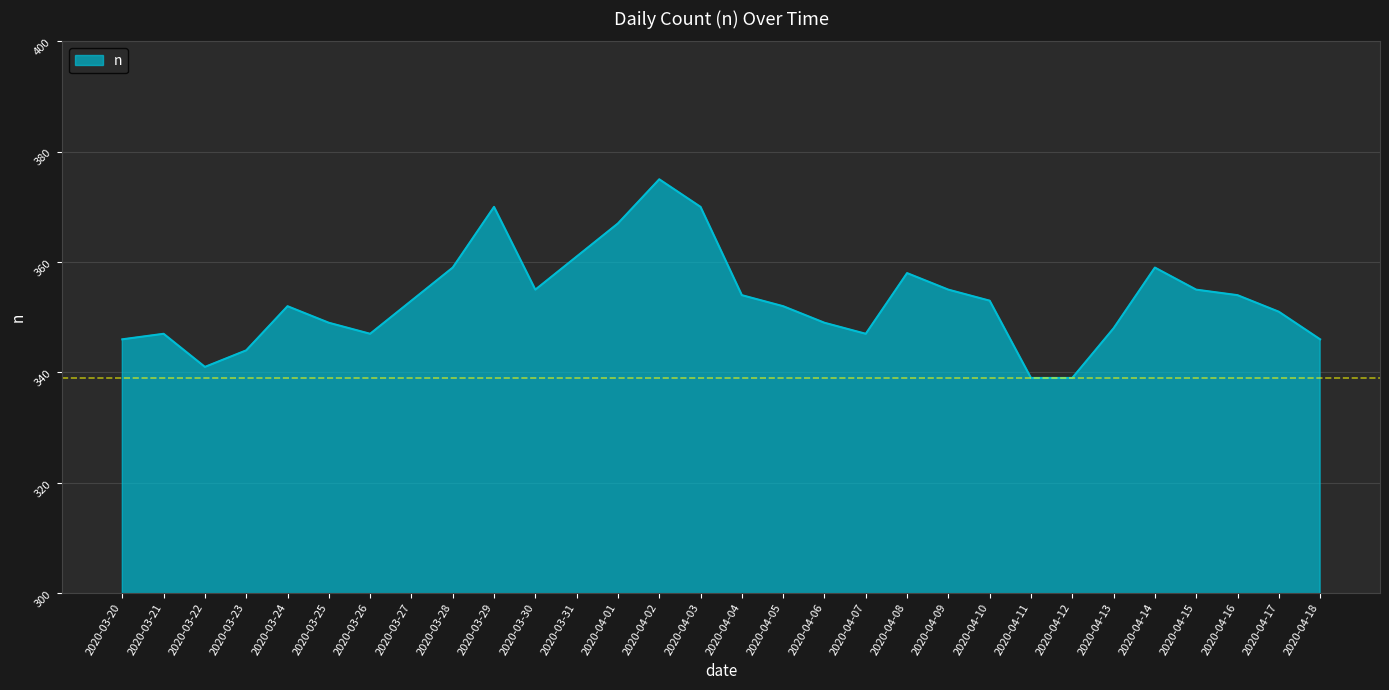

True or false: there are more than 1 points higher than both neighbors.

True